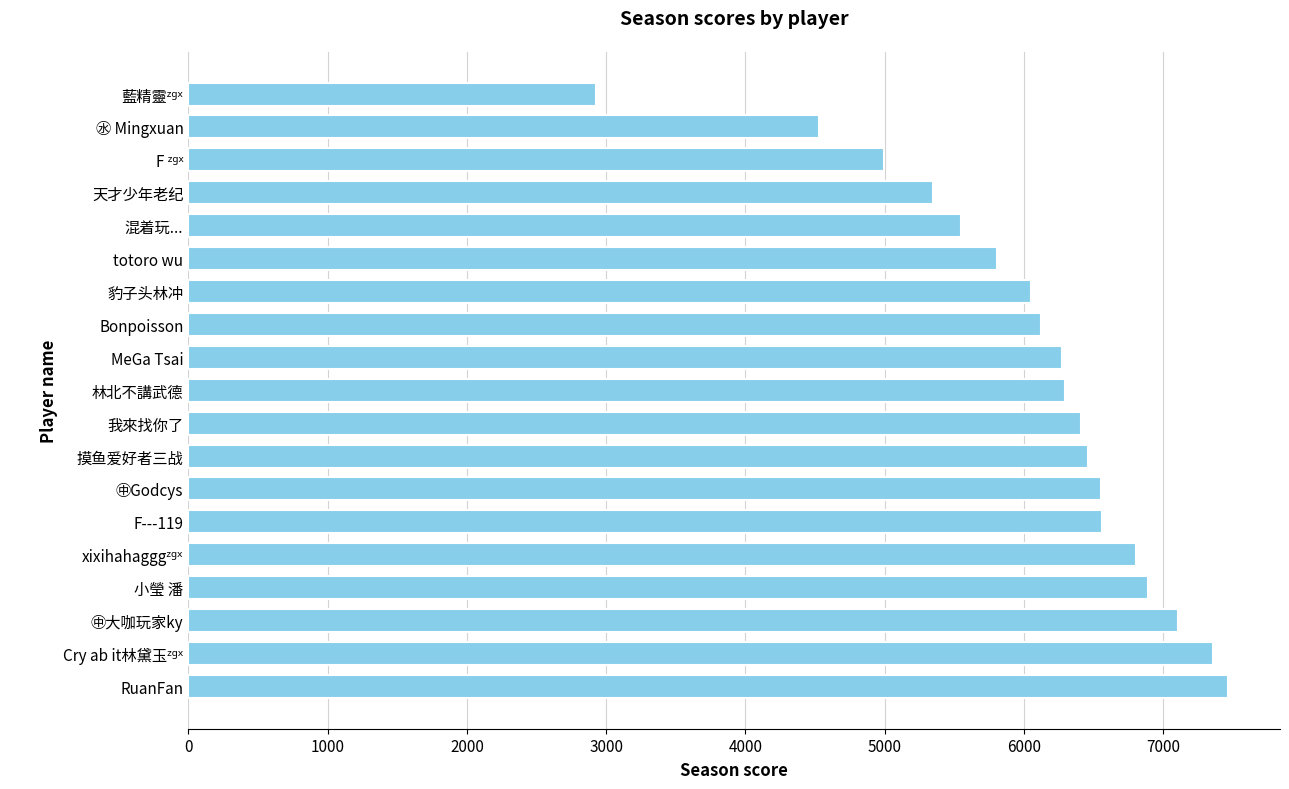

Where is the data nearest to the value 5196?

天才少年老纪